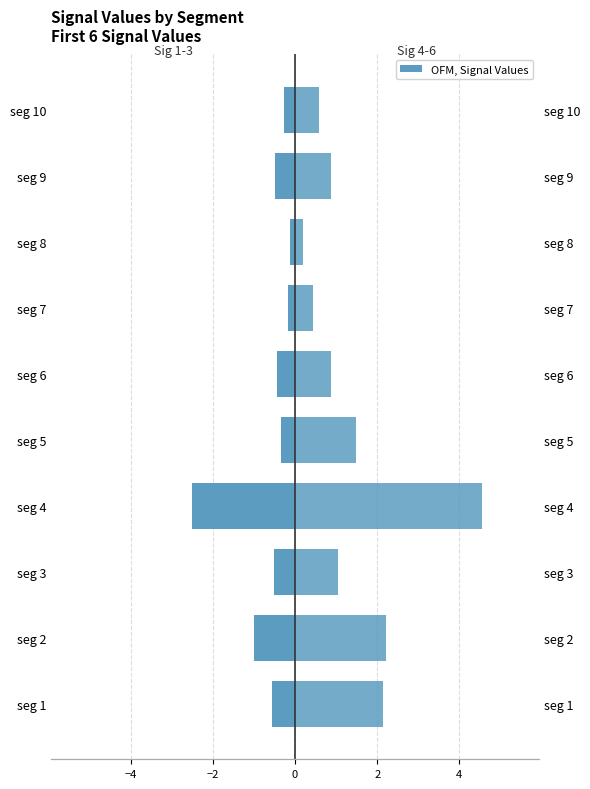

What is the value of the Signal_Value_4-6 (×1000) bar at the 6th from the left?

0.9